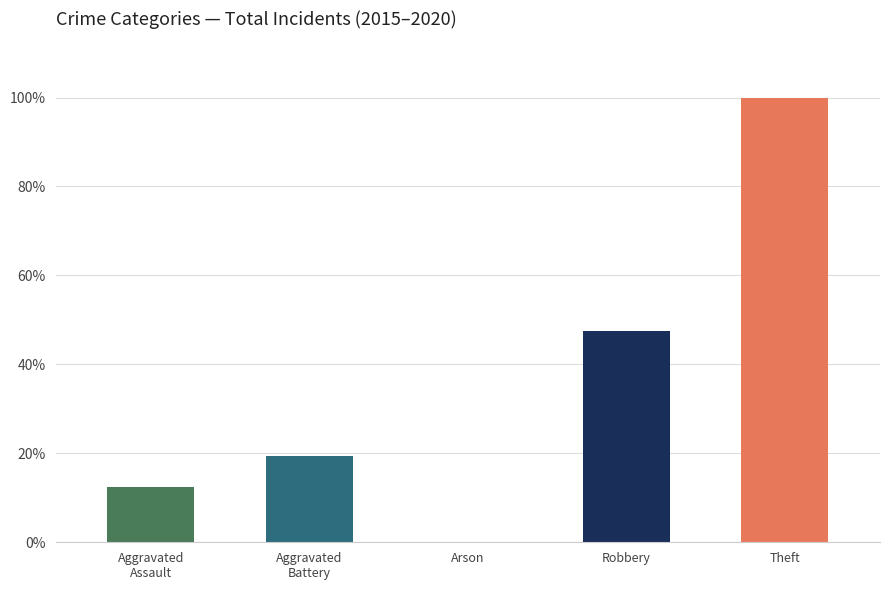

Reading left to right, list all the values displayed in this chart.

19	30	0	73	154